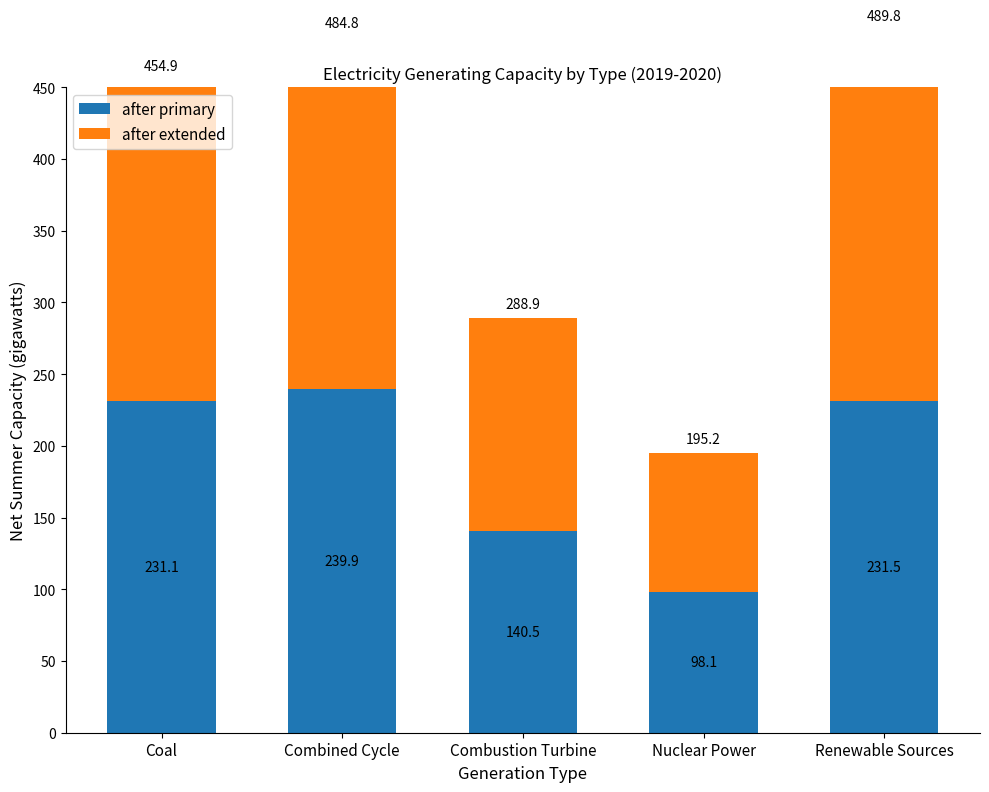

What position from the right is Coal?

5